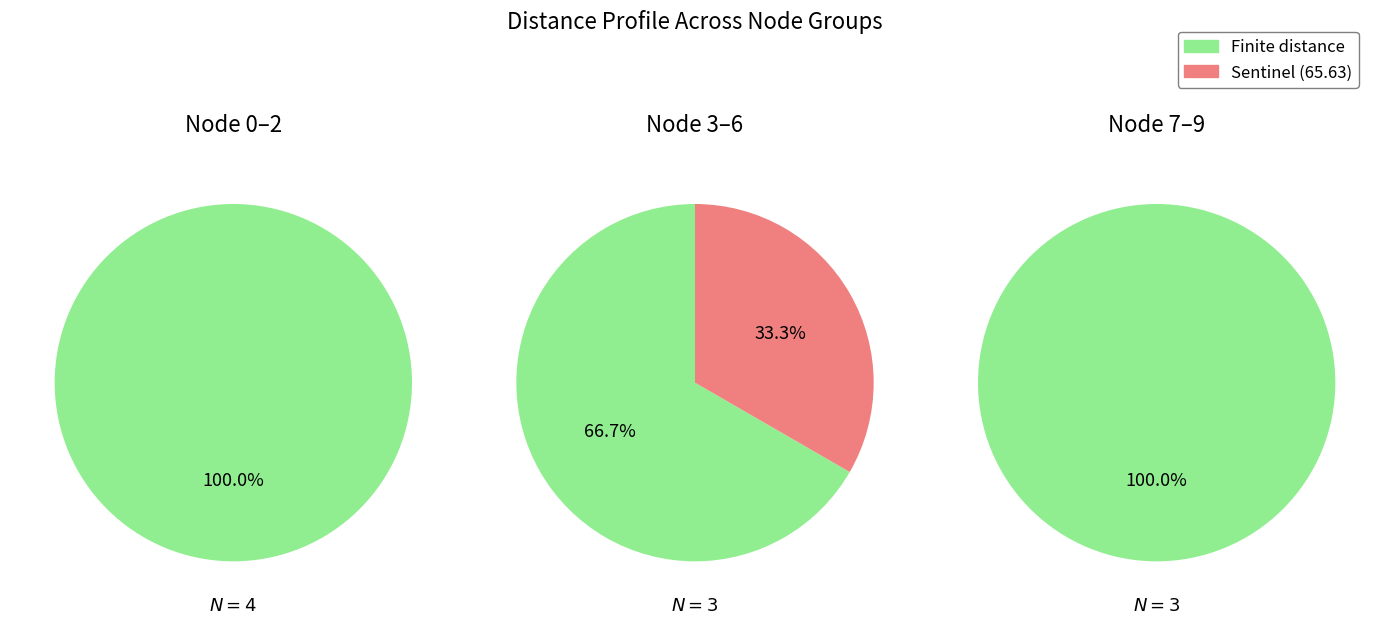

Is it true that 1 is 33% of the pie?

True